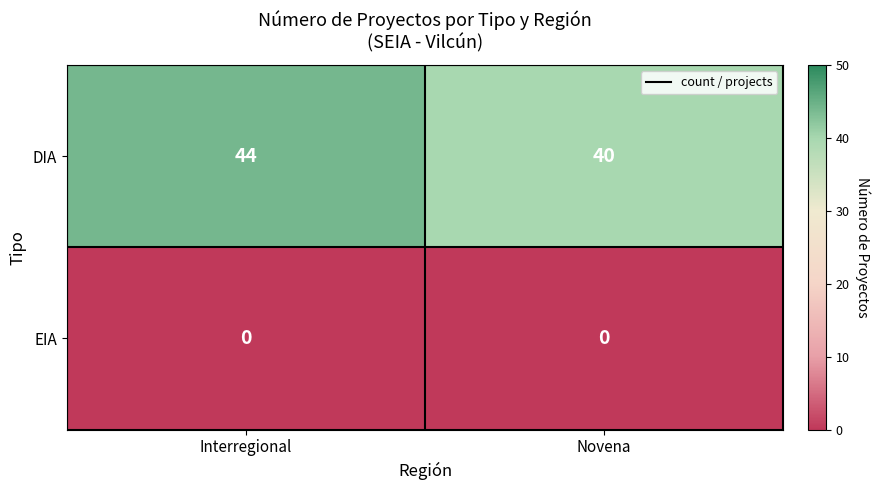

Which series has the largest total across all categories?

DIA